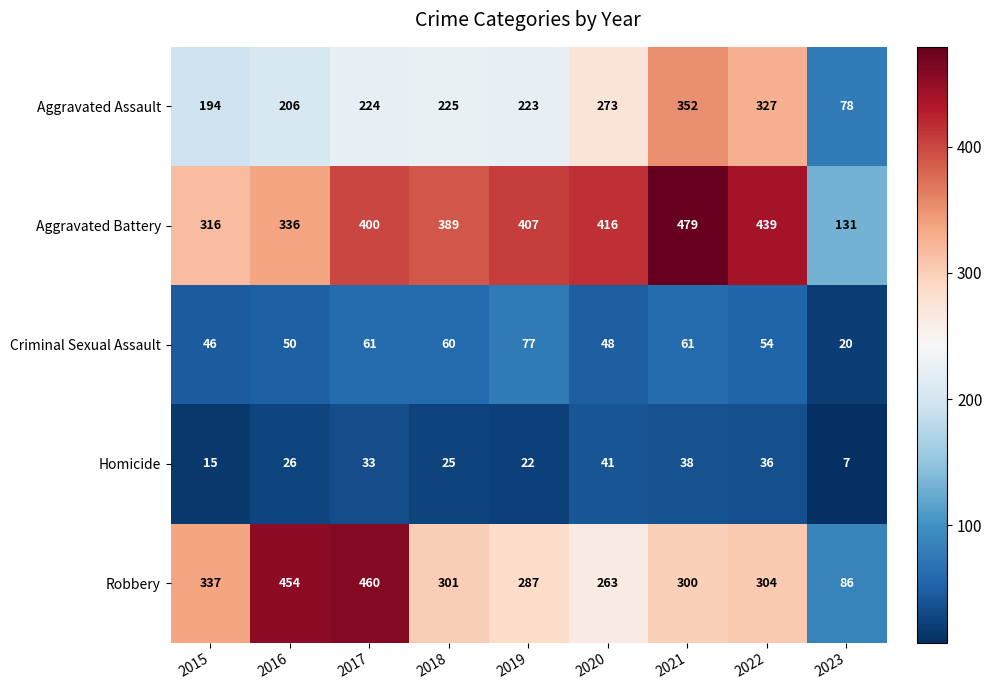

How many values in the Homicide series are below 26?

4